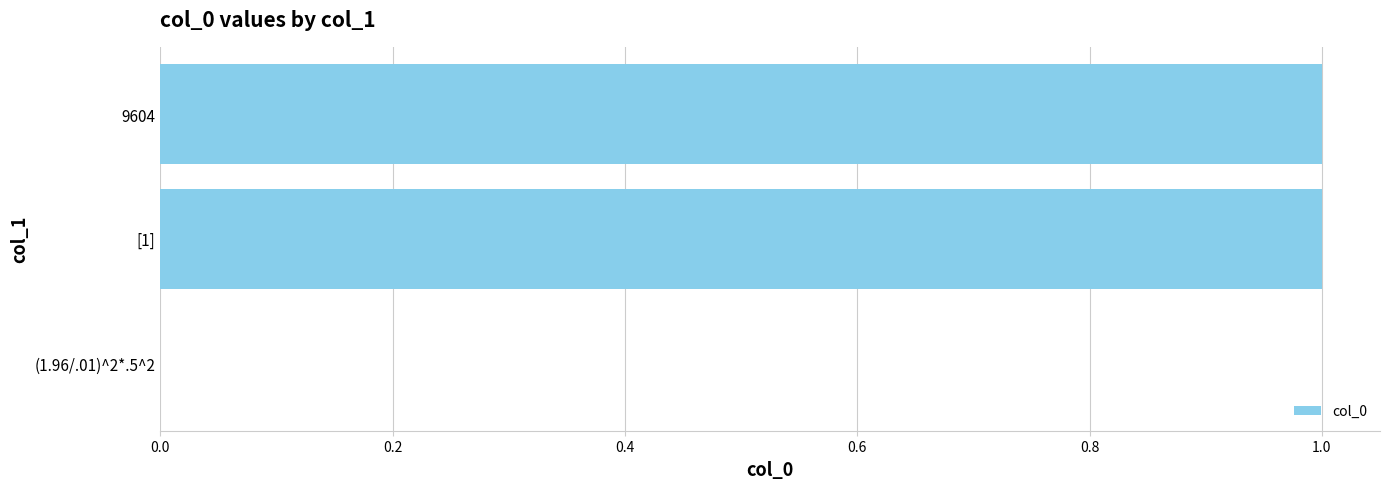

True or false: the data shows 1 at 9604.

True